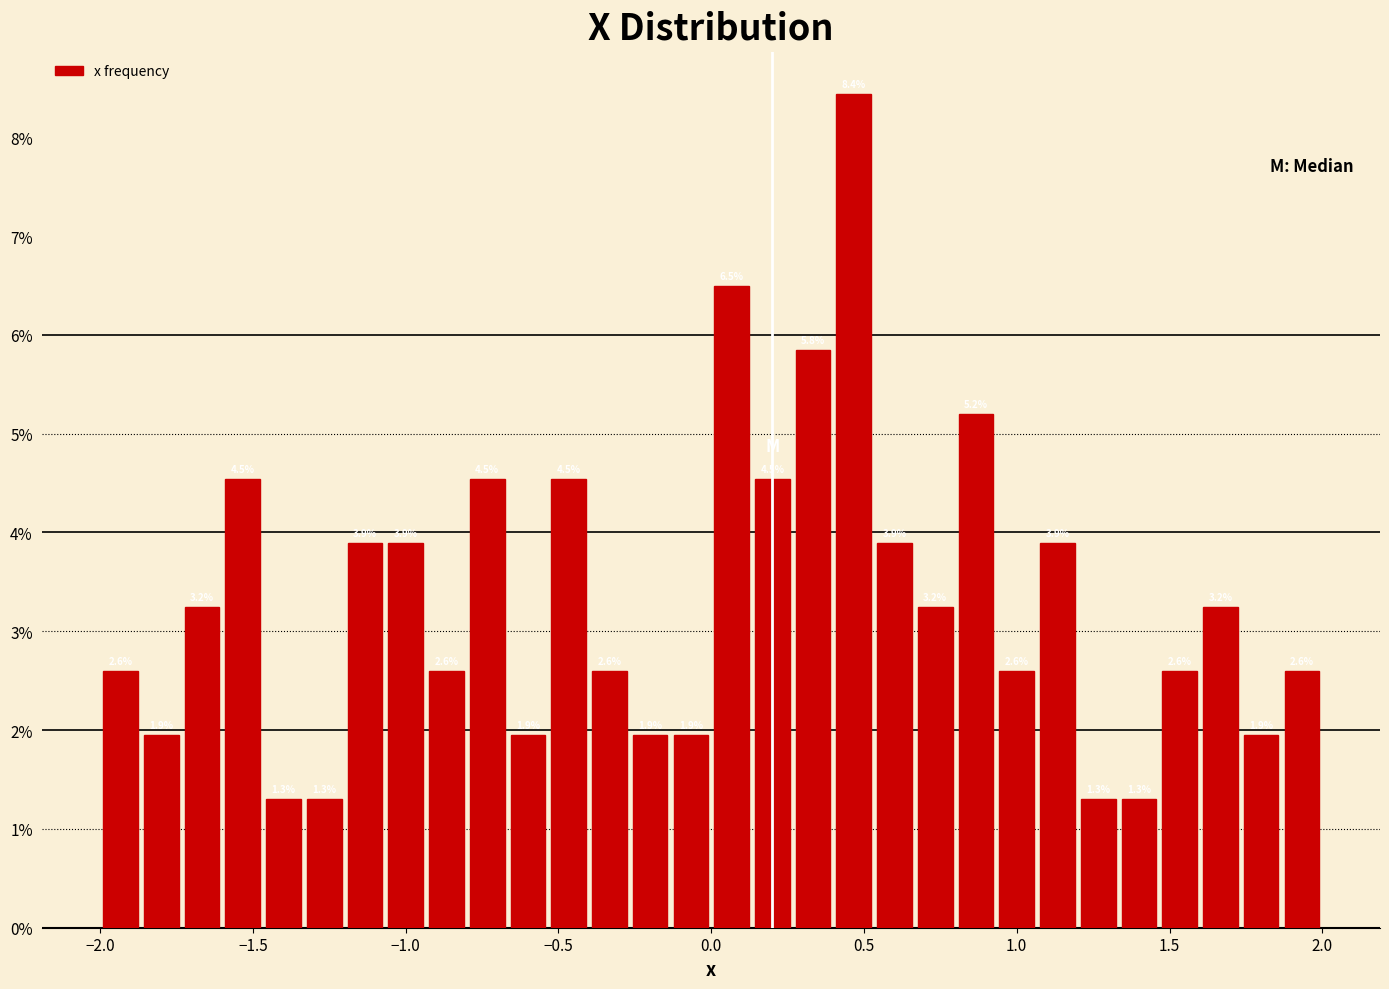

Around what value on the x-axis is the tallest bar? Give the approximate position of its centre, as read against the axis.

0.45